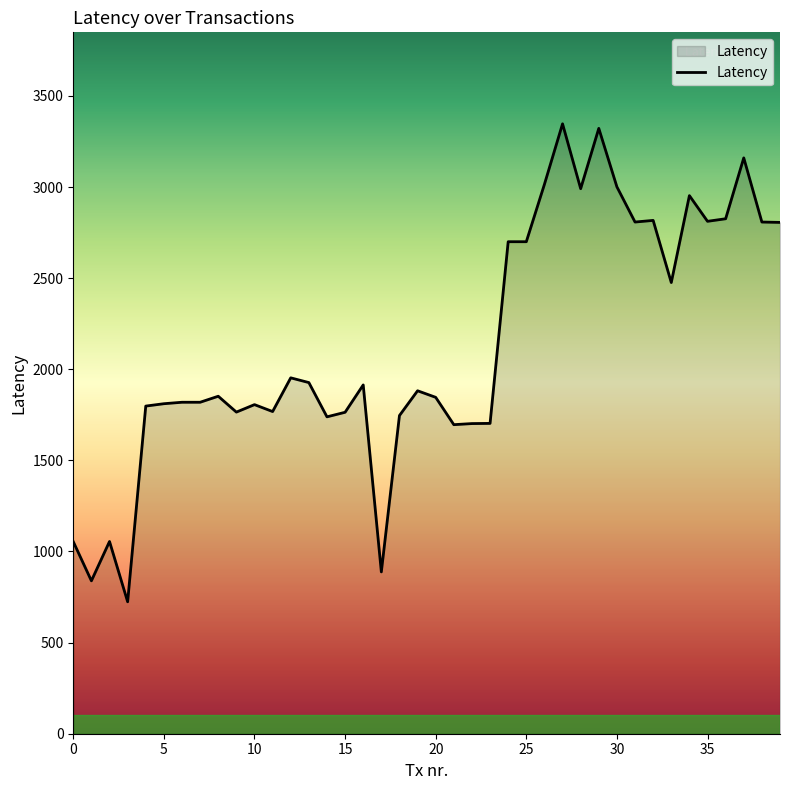

What is the difference between the maximum and minimum values?

2623